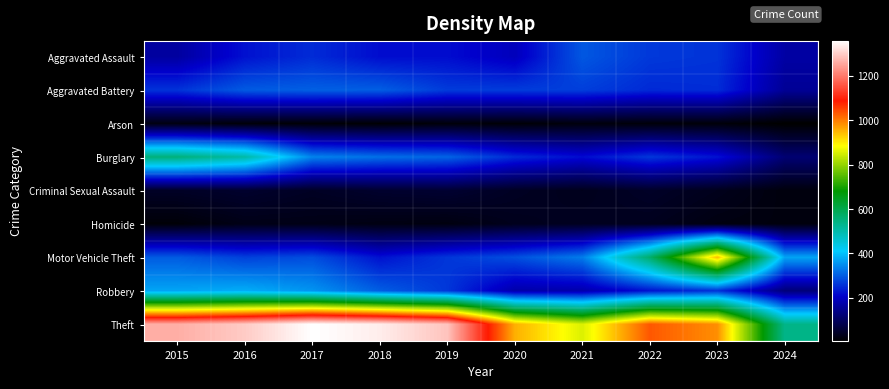

What is the minimum value shown in the chart?

4